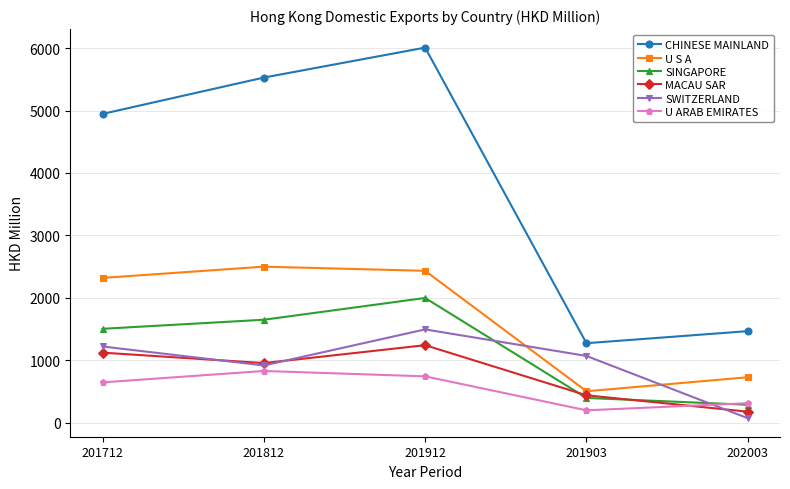

How many interior local valleys does the CHINESE MAINLAND series have?

1